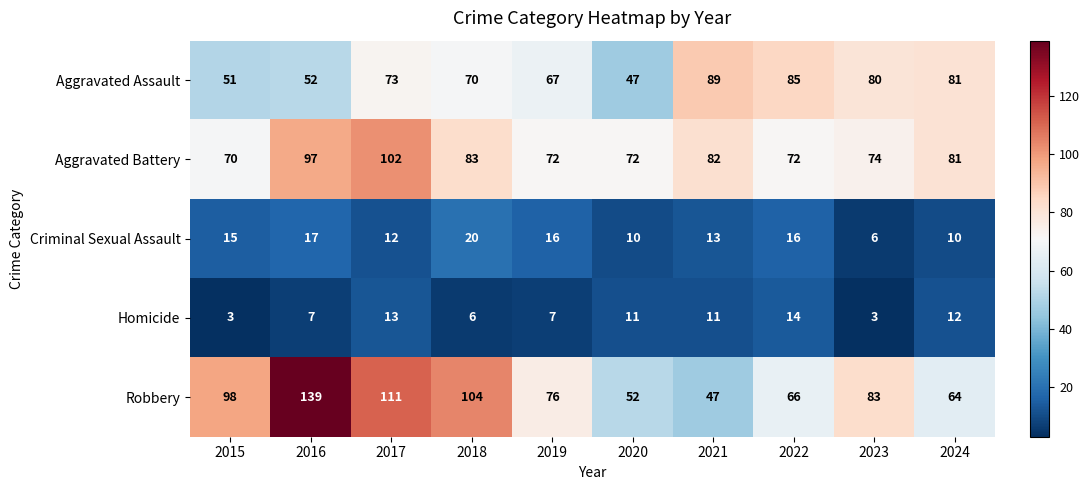

True or false: Aggravated Battery has a value of 72 at 2022.

True